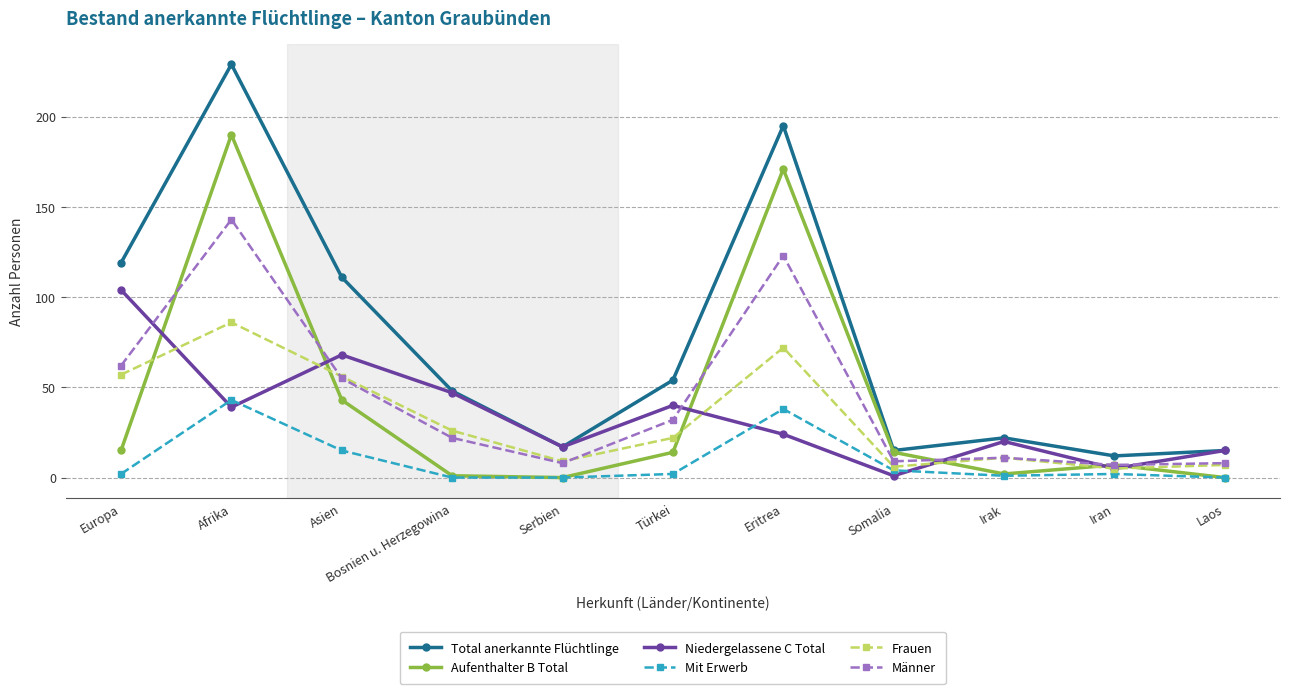

What is the difference between the maximum and minimum values in the Frauen series?

81